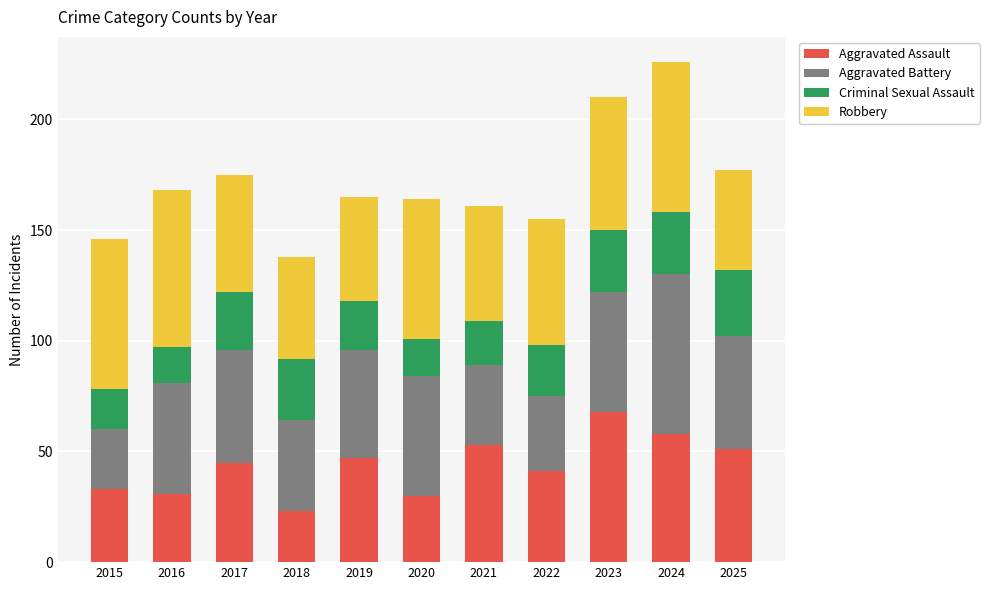

What is the difference between the Aggravated Assault values at 2015 and 2022?

8